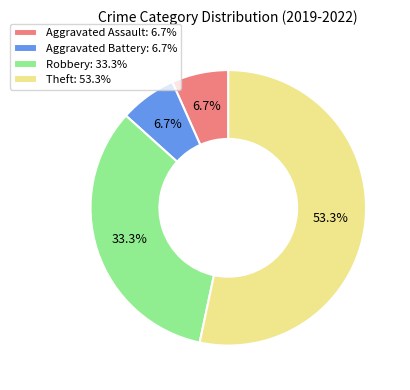

To the nearest percent, what percentage of the pie is Aggravated Battery?

7%